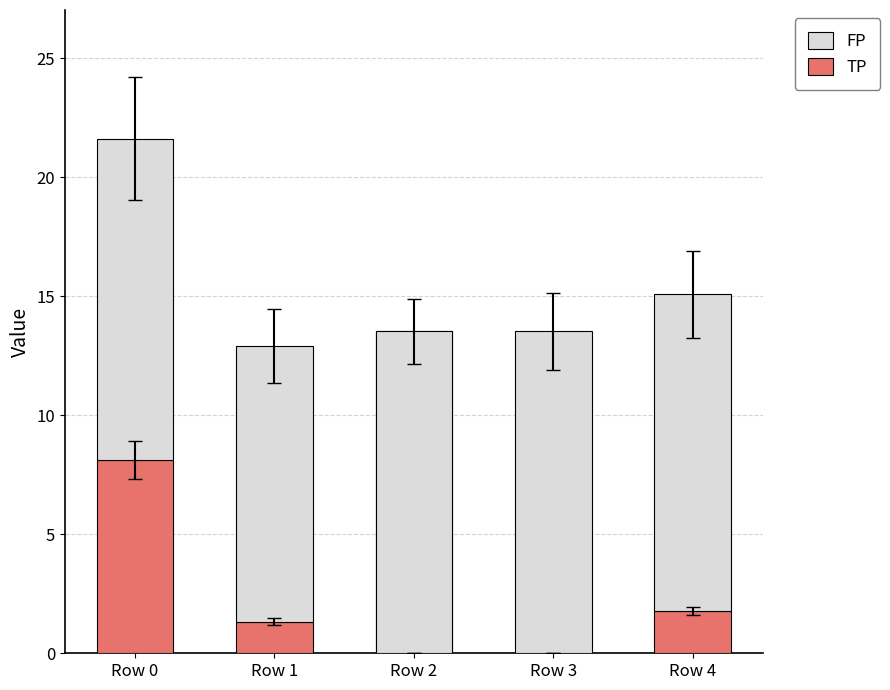

True or false: FP has a value of 21.8 at Row 3.

False